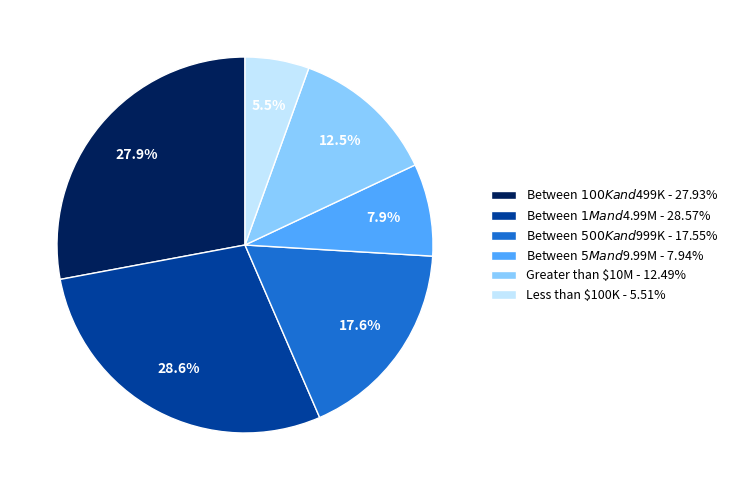

Does Greater than $10M represent more than half of the total?

No